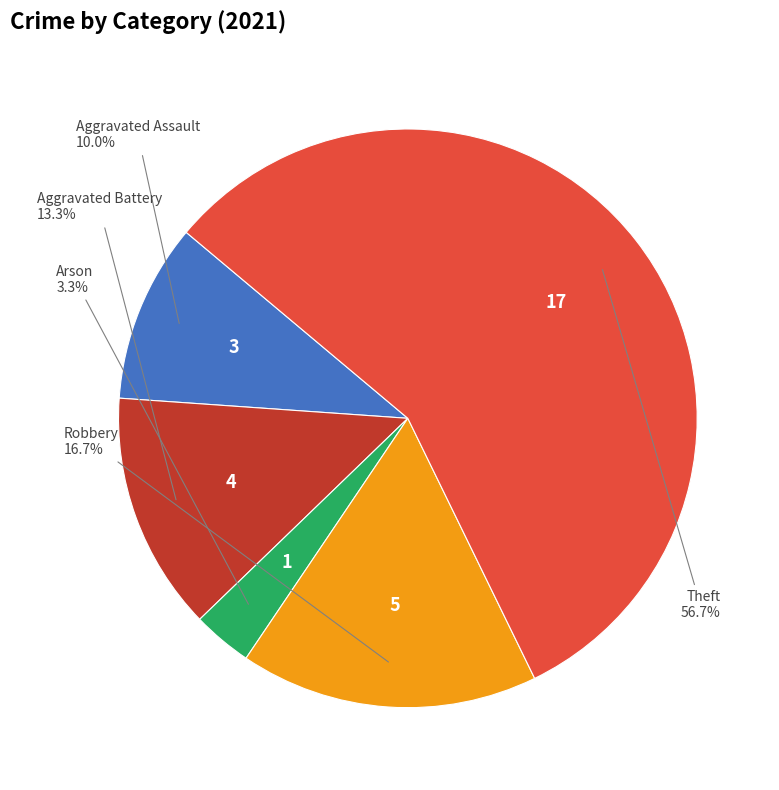

Is there any slice that represents more than half of the pie?

Yes